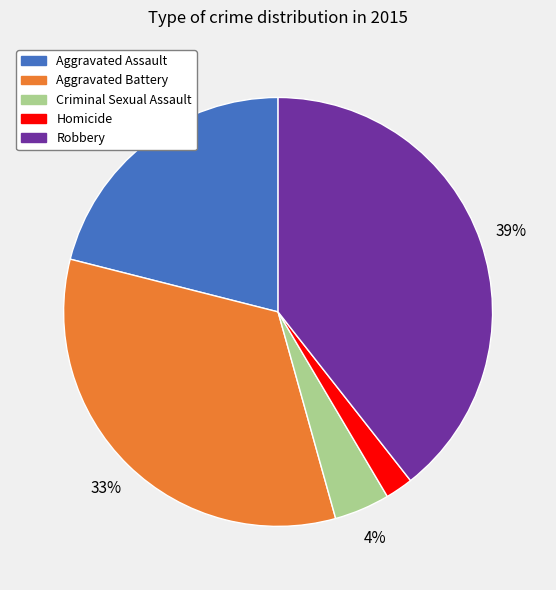

Which has a higher value, Aggravated Battery or Aggravated Assault?

Aggravated Battery